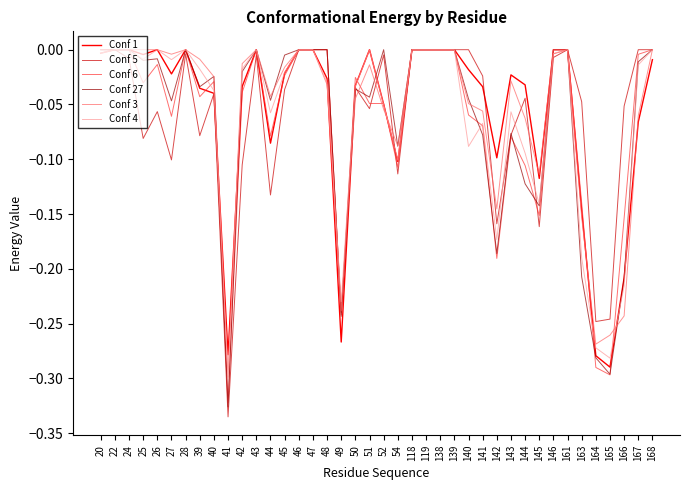

What is the difference between the maximum and minimum values in the Conf 6 series?

0.3